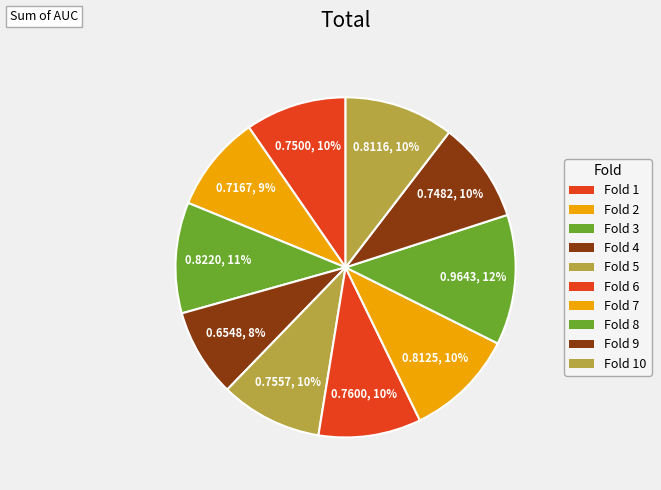

Which category has the smallest portion of the pie?

4